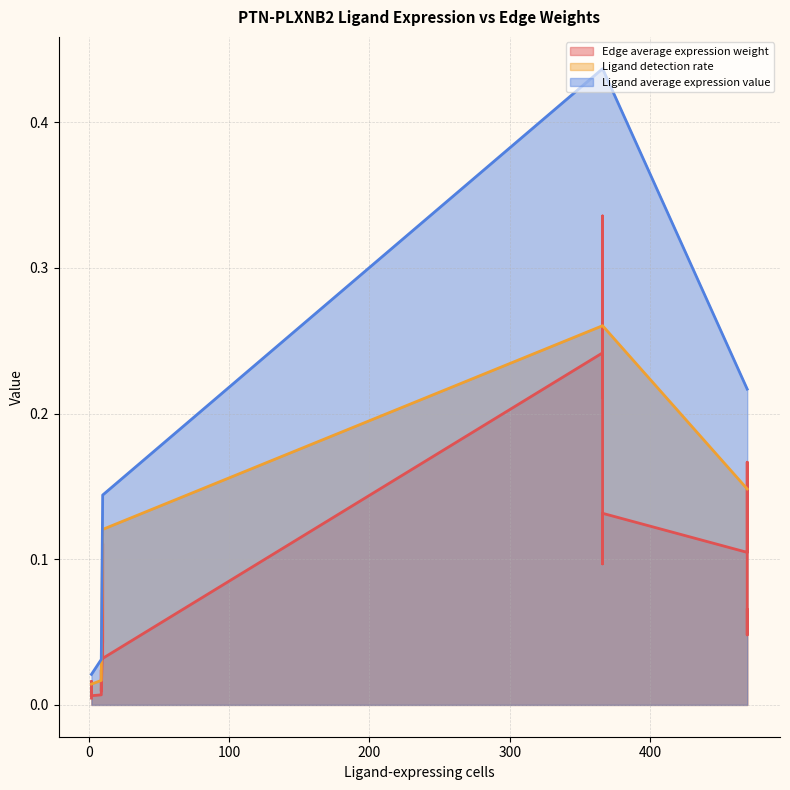

Between 2 and 10, which series saw the biggest shift?

Ligand average expression value